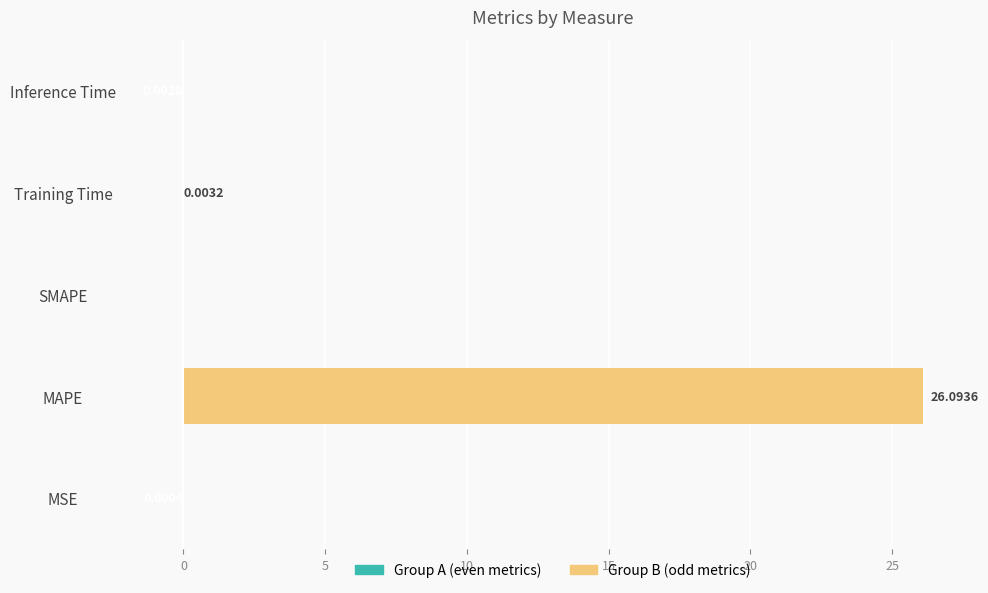

List the series in order of their peak value, highest first.

Group B, Group A